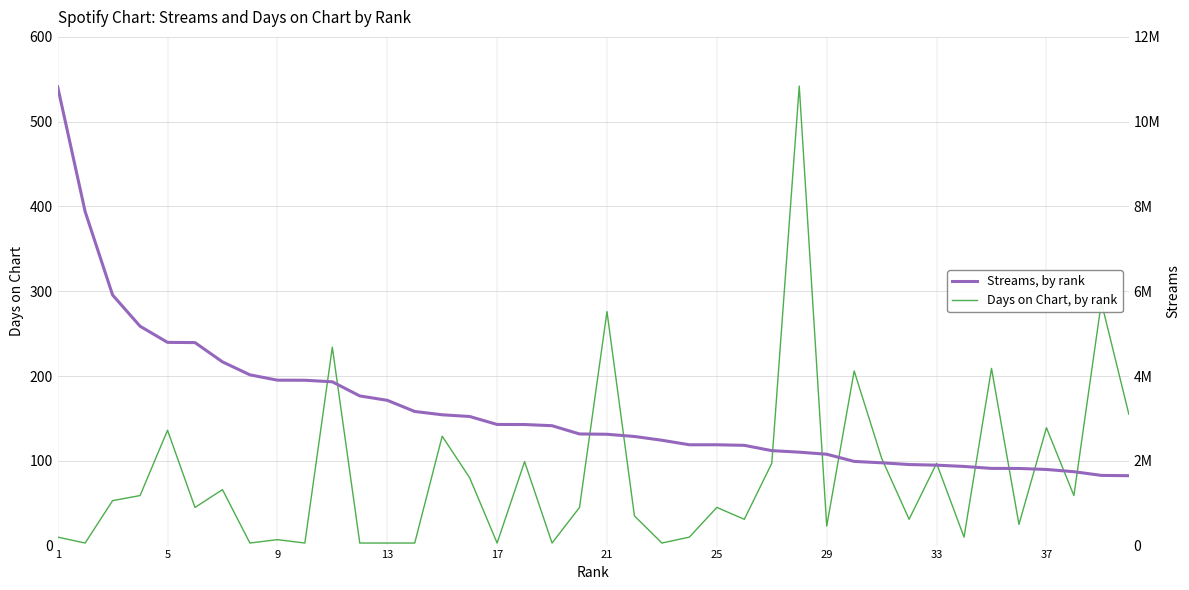

Does the chart display data point markers on the line(s)?

No